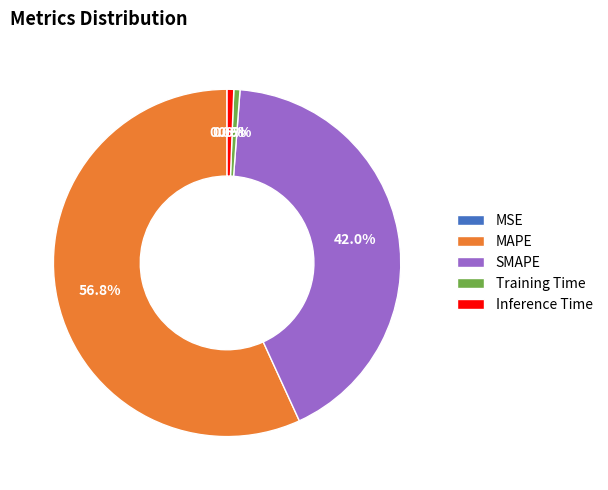

To the nearest percent, what is the difference between the largest and smallest slice percentages?

57%